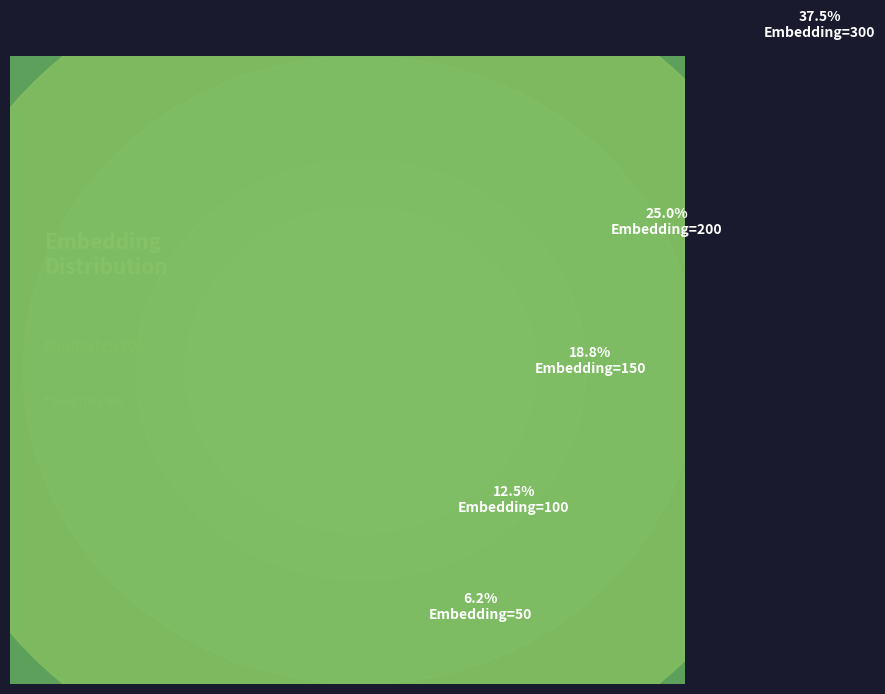

What portion of the pie excludes 150?

81.2%